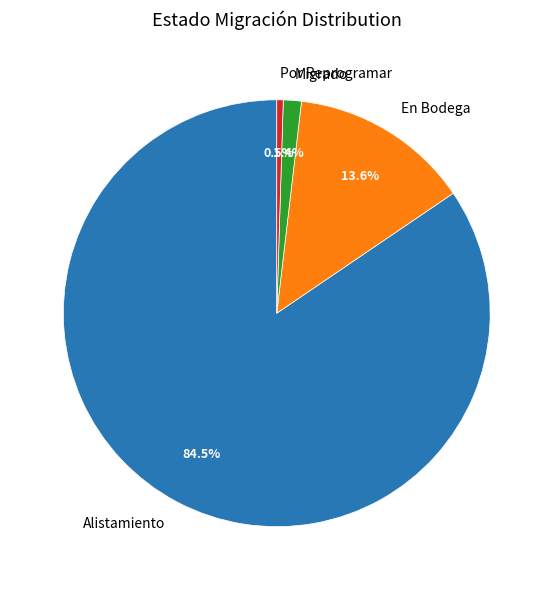

Is it true that Migrado is 11% of the pie?

False